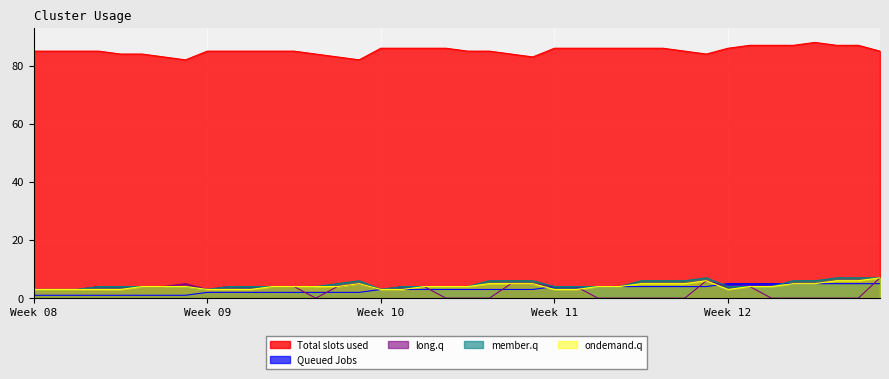

What is the difference between the highest and lowest values at 3?

84